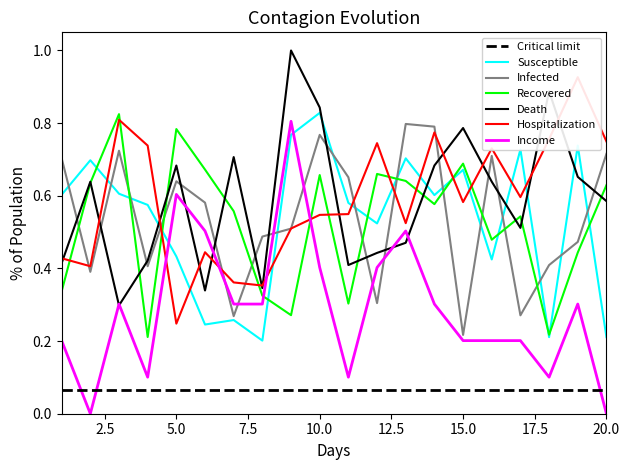

What is the total value across all series at 8?

2.0